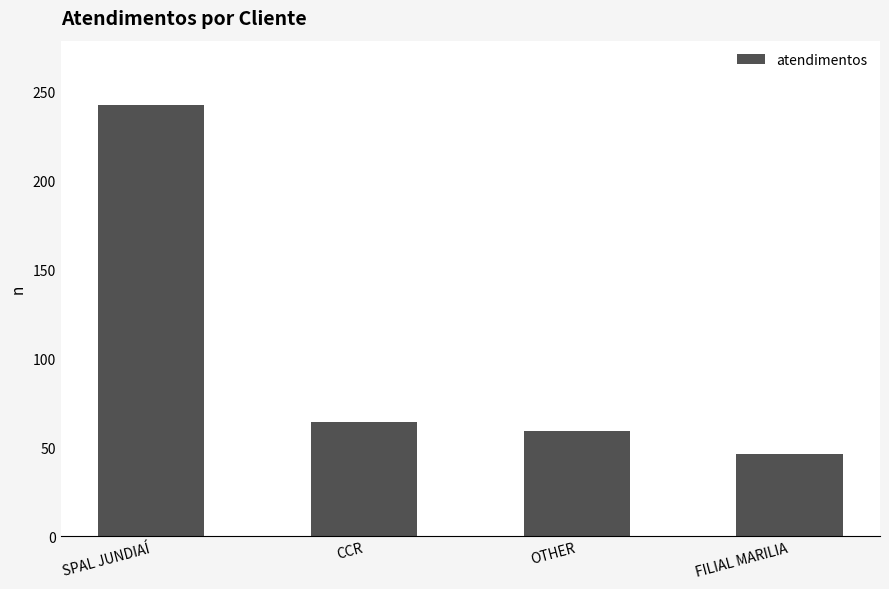

How many categories are shown in the chart?

4